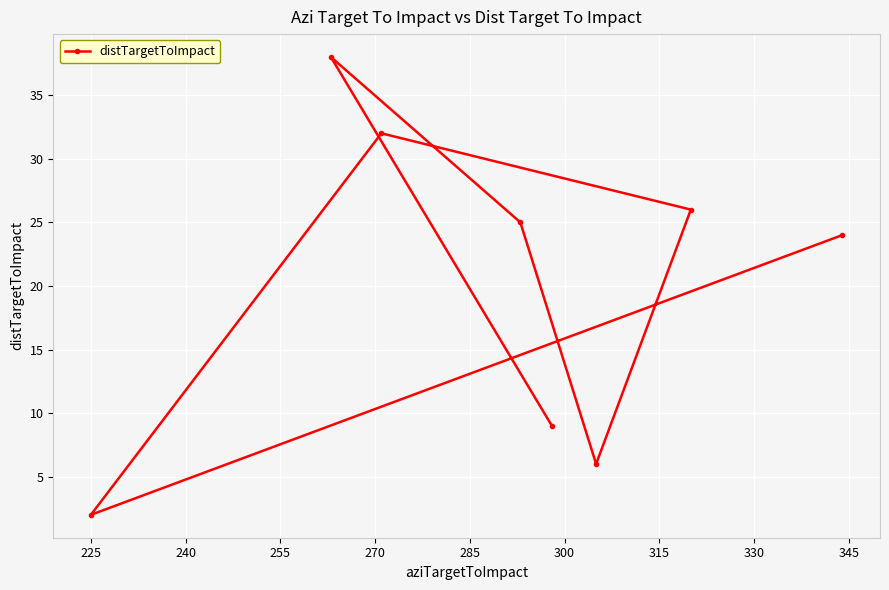

What is the average value?

20